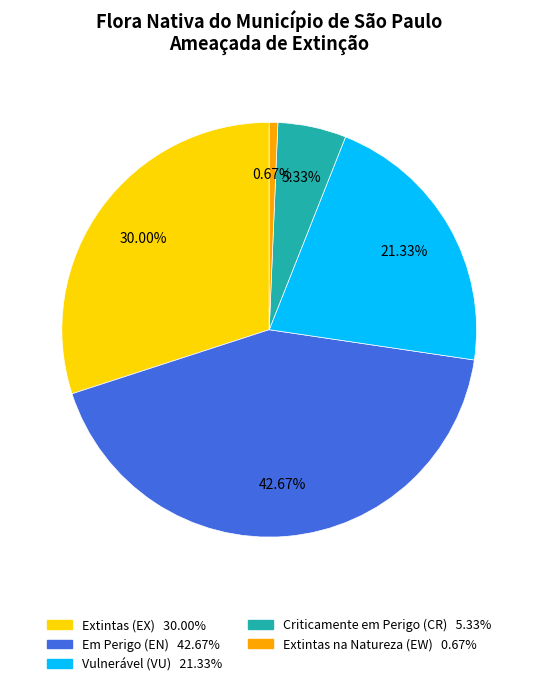

Is there a majority slice in this chart?

No